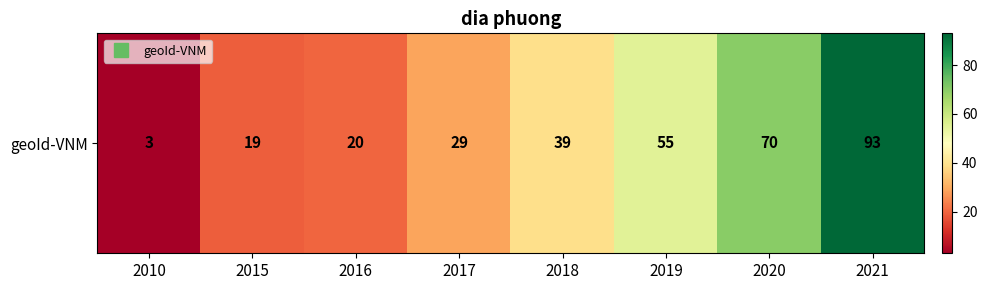

What is the average value?

41